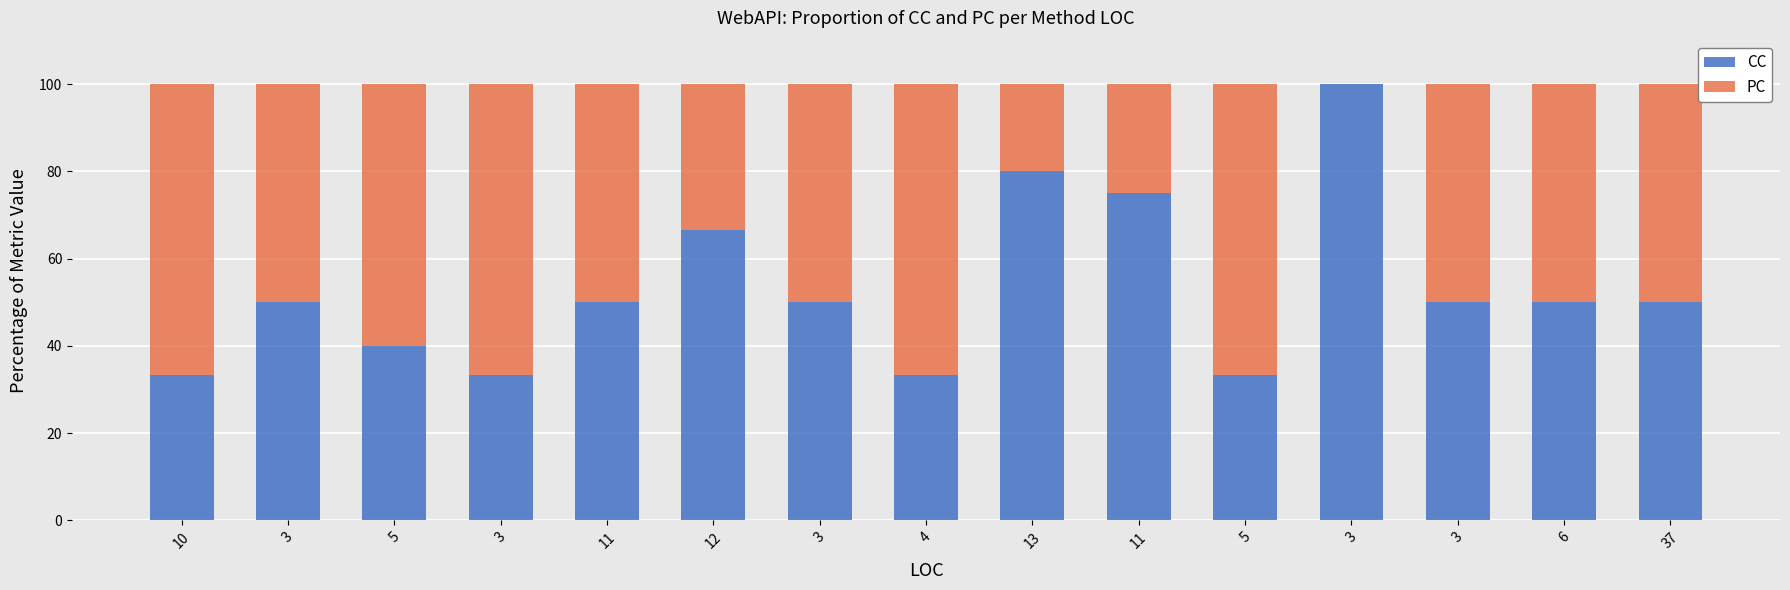

Is it true that CC equals 22.4 at 10?

False